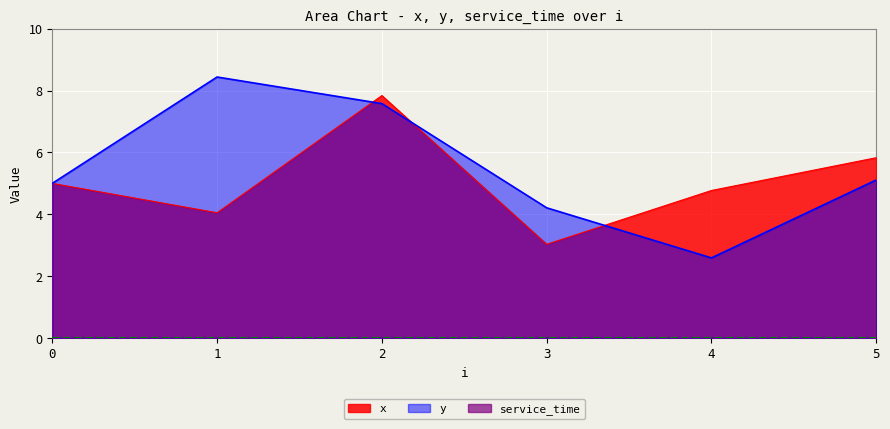

Where do y and x first cross each other?

1 and 2